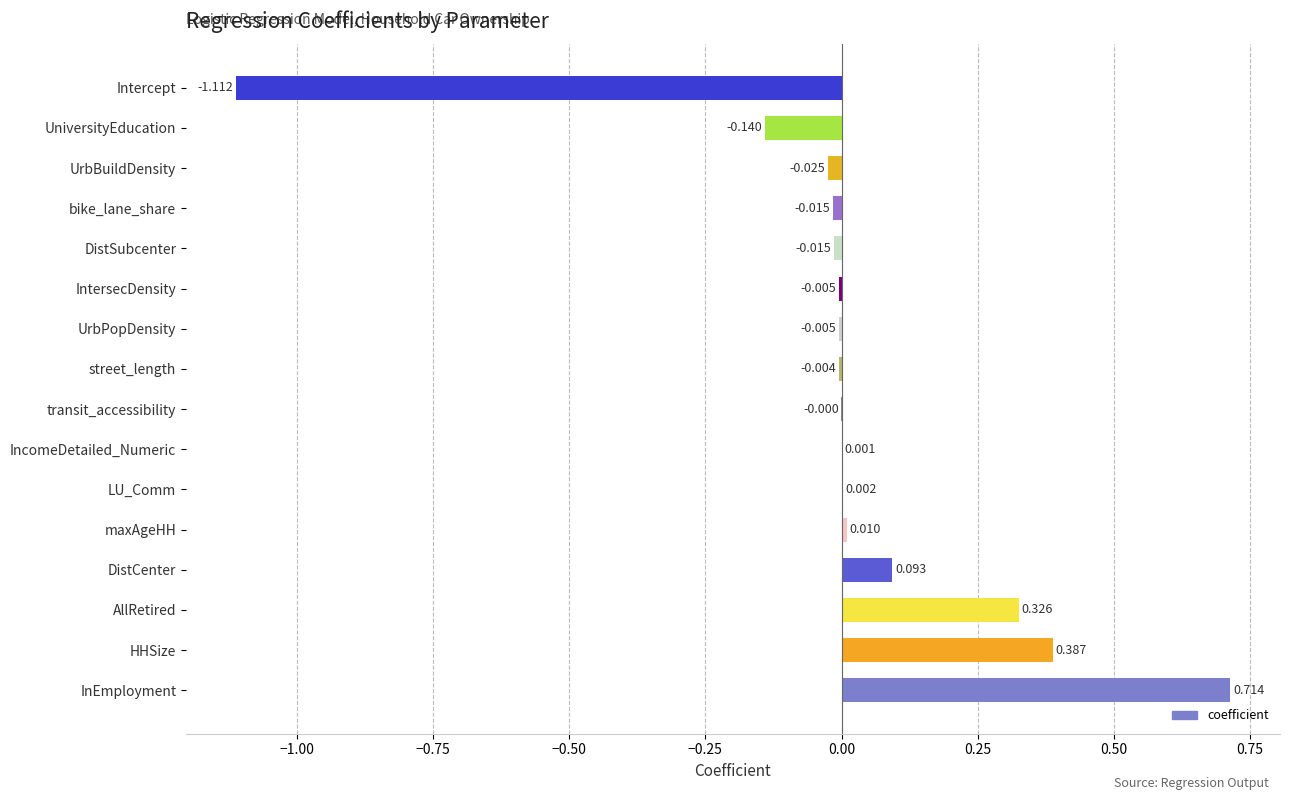

At which category does the chart reach its peak across all series?

InEmployment